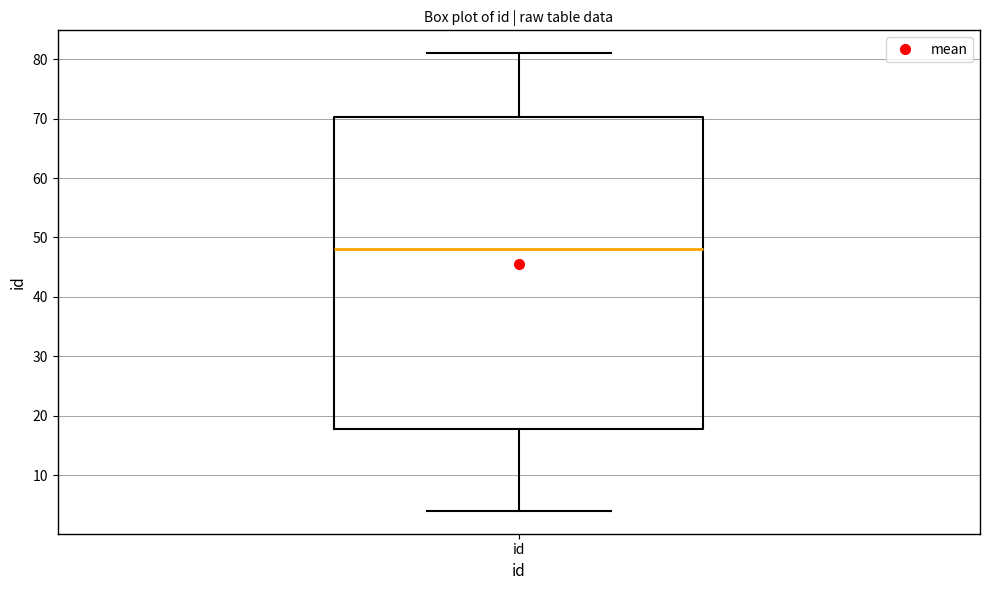

Read this box plot against the y-axis: the position of the median line, the range covered by the box, and the ends of both whiskers. The values are not printed on the chart, so give them approximately, as read against the axis.

median 48, box 18 to 70, whiskers 4 to 81